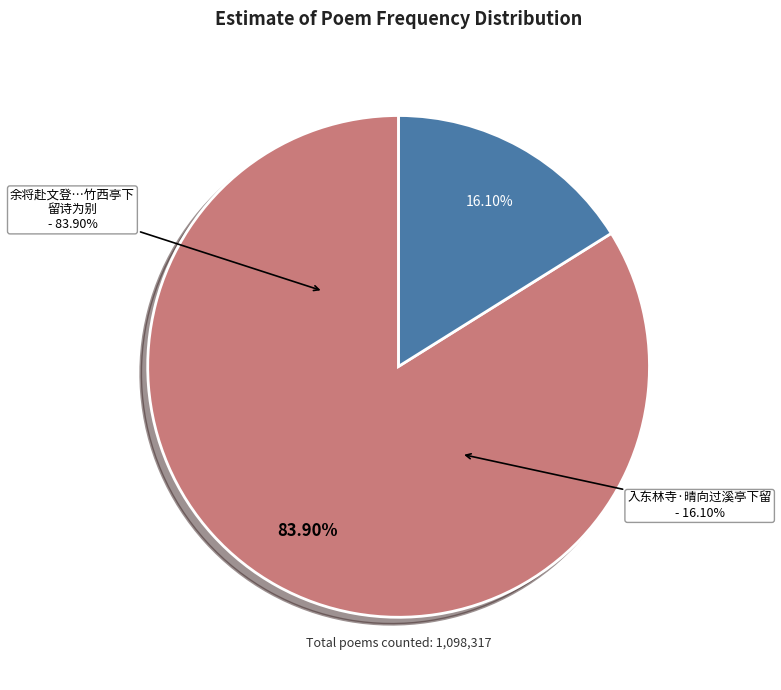

Which category has the biggest portion of the pie?

余将赴文登，过广陵，而择老移住石塔，相送竹西亭下，留诗为别